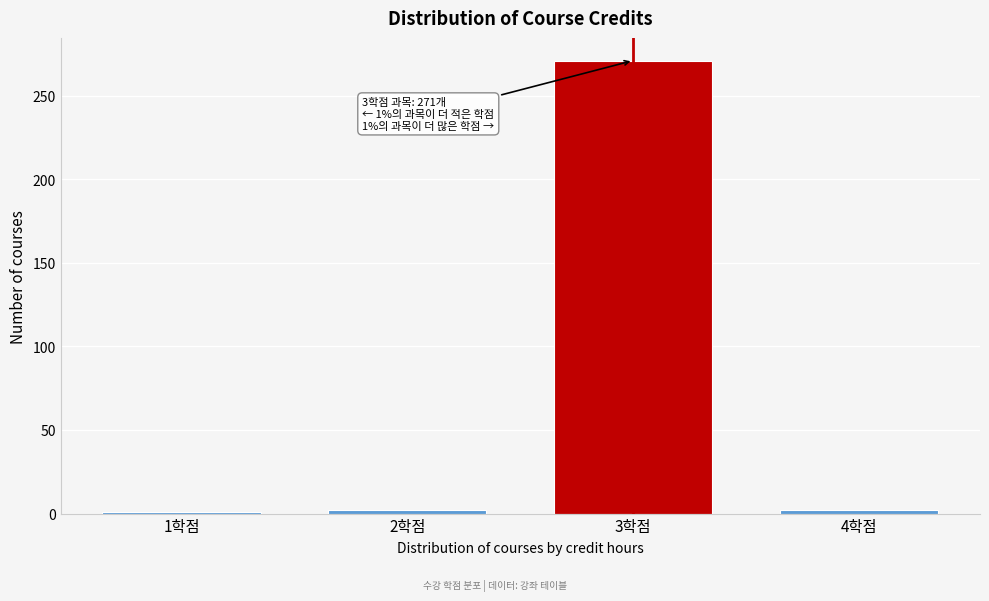

What is the difference between the maximum and minimum values?

270